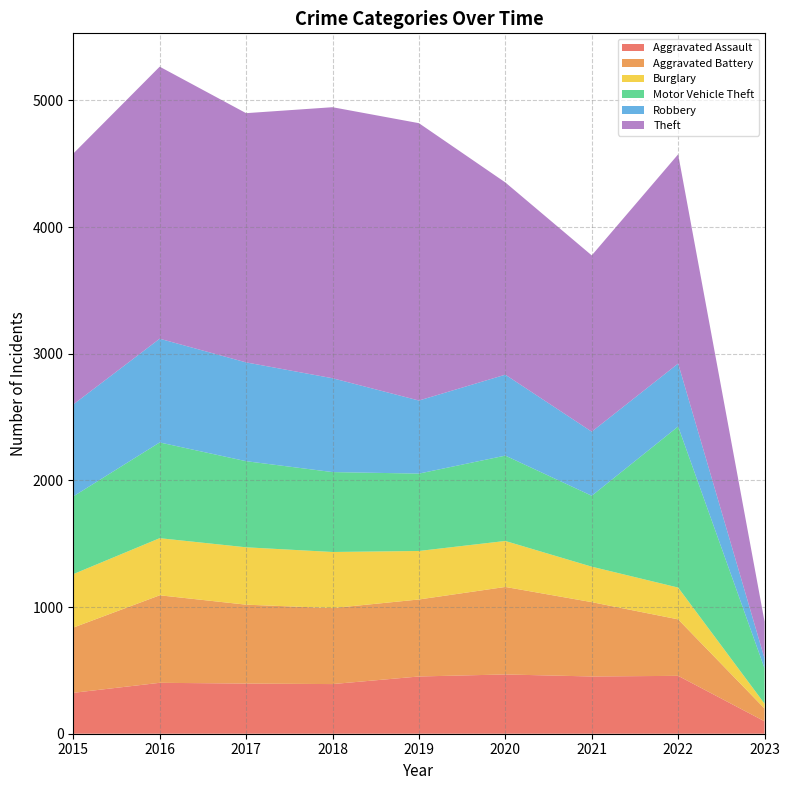

Reading left to right, what are all the values shown in this chart?

Aggravated Assault: 2015=323	2016=402	2017=396	2018=392	2019=452	2020=468	2021=452	2022=457	2023=98
Aggravated Battery: 2015=515	2016=691	2017=623	2018=600	2019=608	2020=691	2021=587	2022=446	2023=101
Burglary: 2015=422	2016=451	2017=453	2018=443	2019=383	2020=363	2021=280	2022=251	2023=38
Motor Vehicle Theft: 2015=614	2016=756	2017=680	2018=631	2019=611	2020=674	2021=560	2022=1272	2023=279
Robbery: 2015=726	2016=819	2017=780	2018=741	2019=577	2020=639	2021=506	2022=497	2023=78
Theft: 2015=1981	2016=2148	2017=1968	2018=2140	2019=2190	2020=1518	2021=1392	2022=1652	2023=291